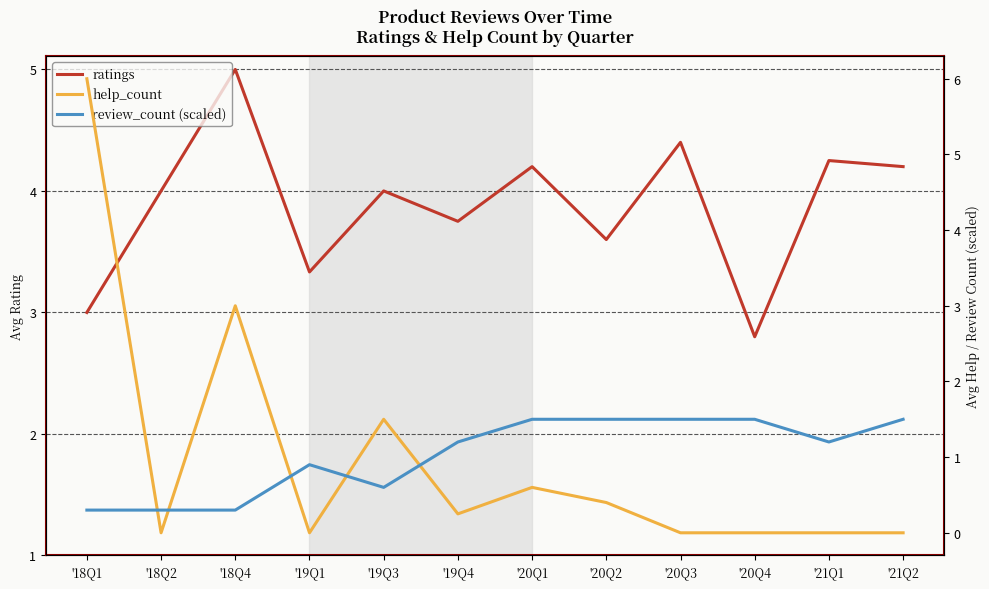

Reading left to right, extract all data points from this chart.

ratings: 3.0	4.0	5.0	3.3	4.0	3.8	4.2	3.6	4.4	2.8	4.2	4.2
help_count: 6.0	0.0	3.0	0.0	1.5	0.2	0.6	0.4	0.0	0.0	0.0	0.0
review_count (scaled): 0.3	0.3	0.3	0.9	0.6	1.2	1.5	1.5	1.5	1.5	1.2	1.5